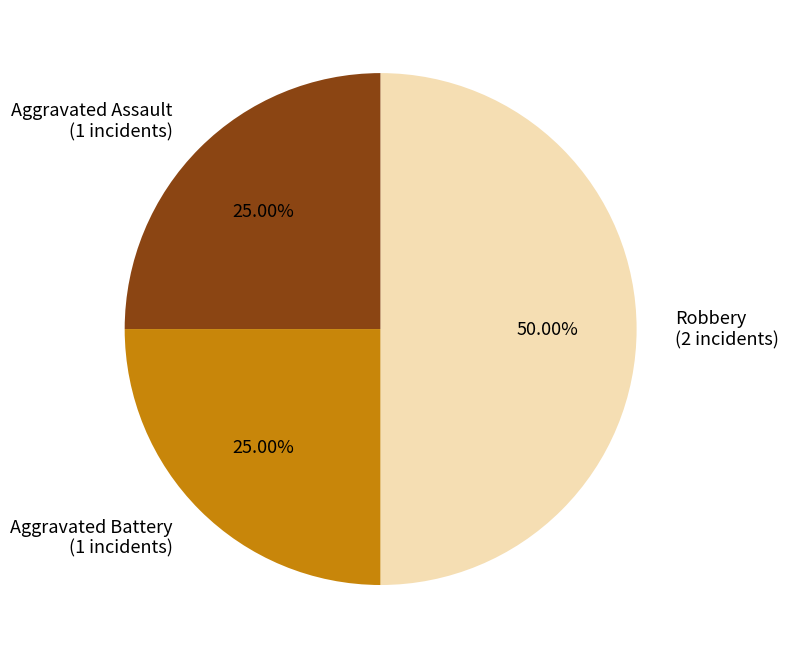

Which slice is the largest?

Robbery